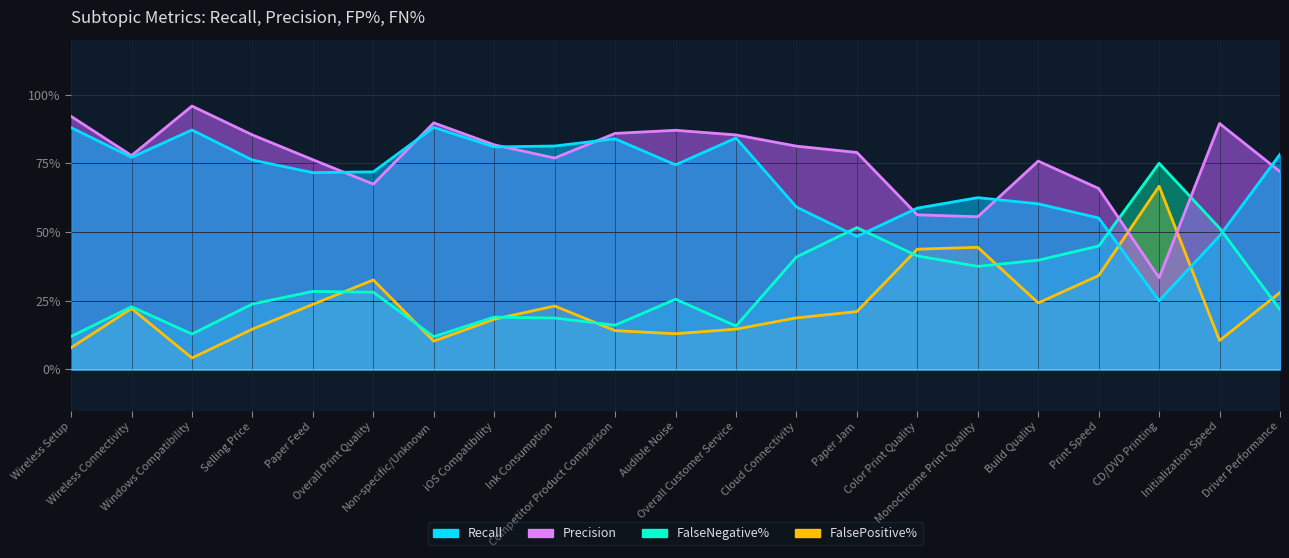

What is the value of the FalseNegative% point at the 10th from the left?

0.8